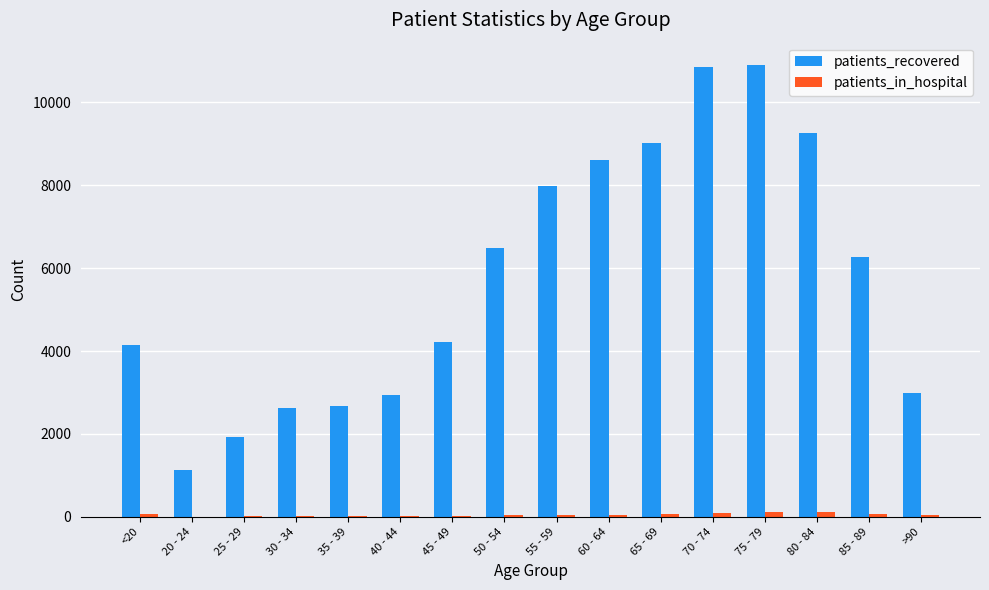

What is the maximum value shown in the chart?

10898